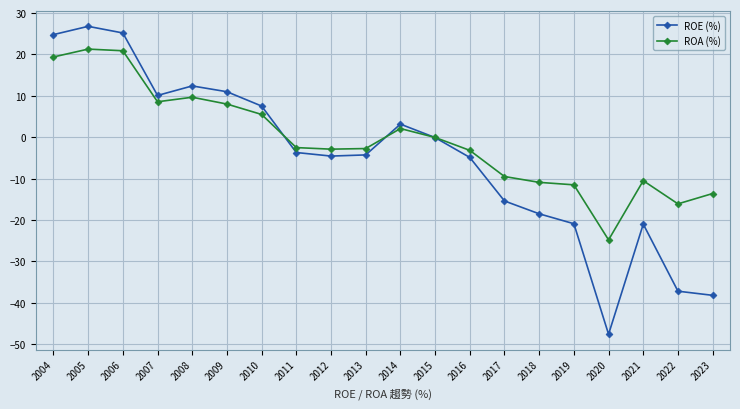

In ROE (%), how many points are lower than both neighbors (excluding endpoints)?

3